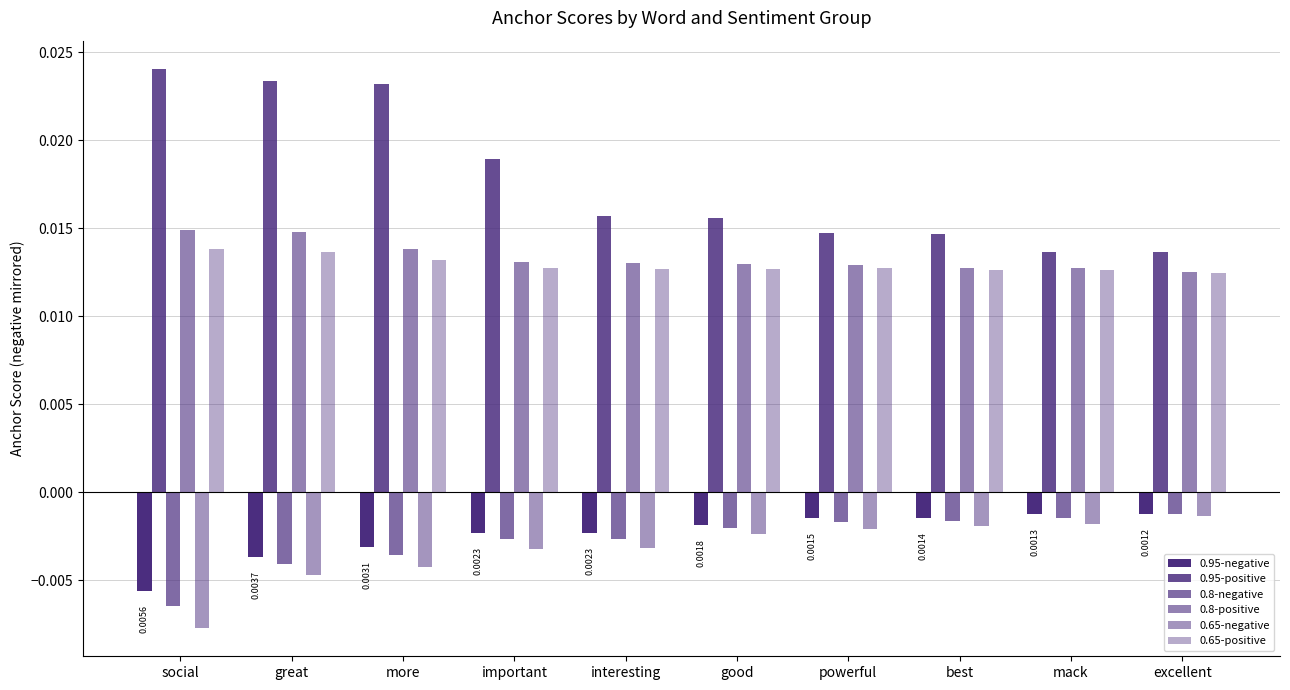

List the labels in order of 0.8-positive value, smallest first.

excellent, mack, best, powerful, good, interesting, important, more, great, social